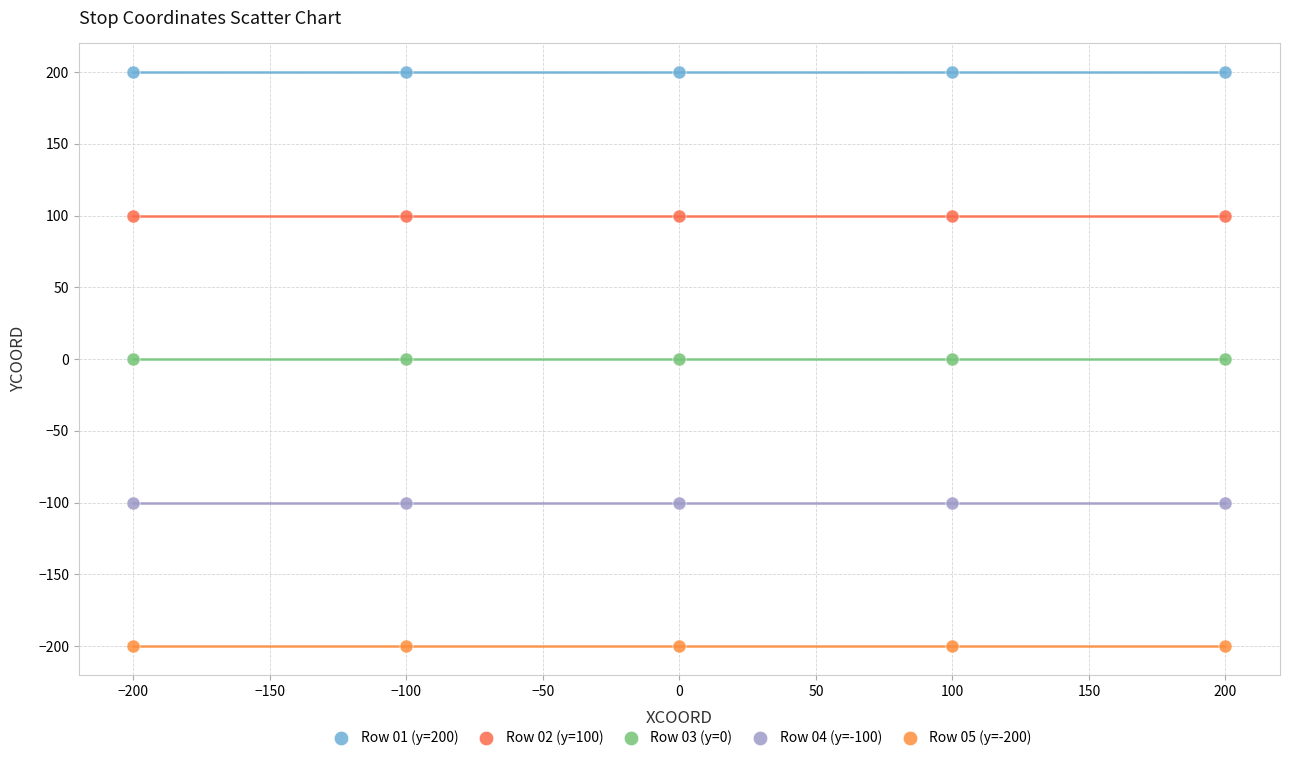

What are all the series names shown in the legend?

Row 01 (y=200), Row 02 (y=100), Row 03 (y=0), Row 04 (y=-100), Row 05 (y=-200)